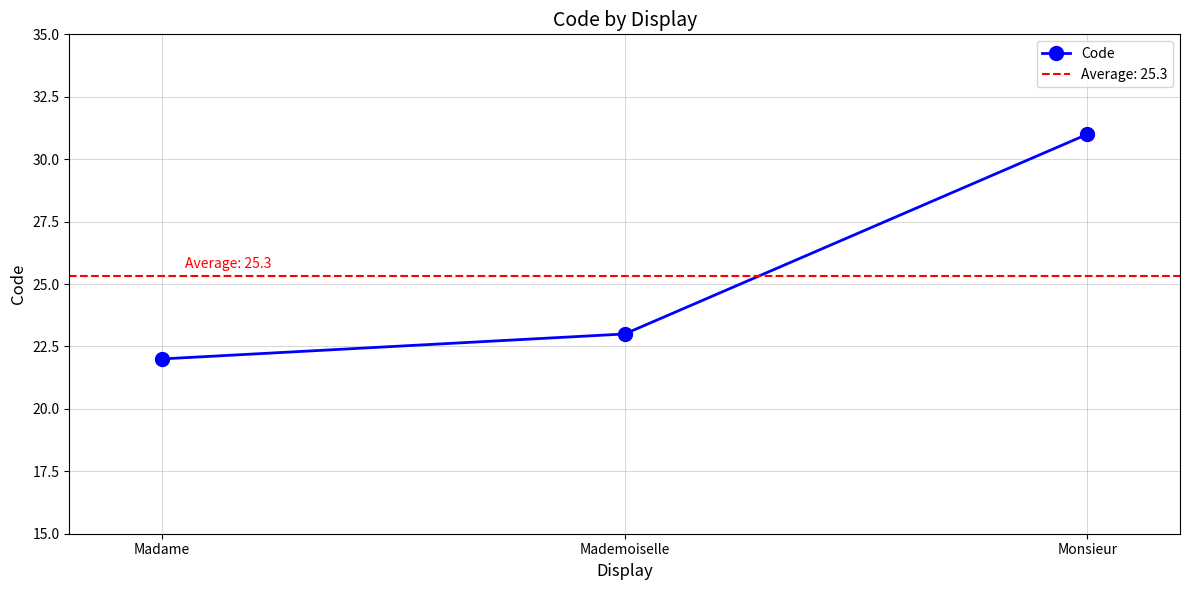

How many lines are shown in the chart?

1